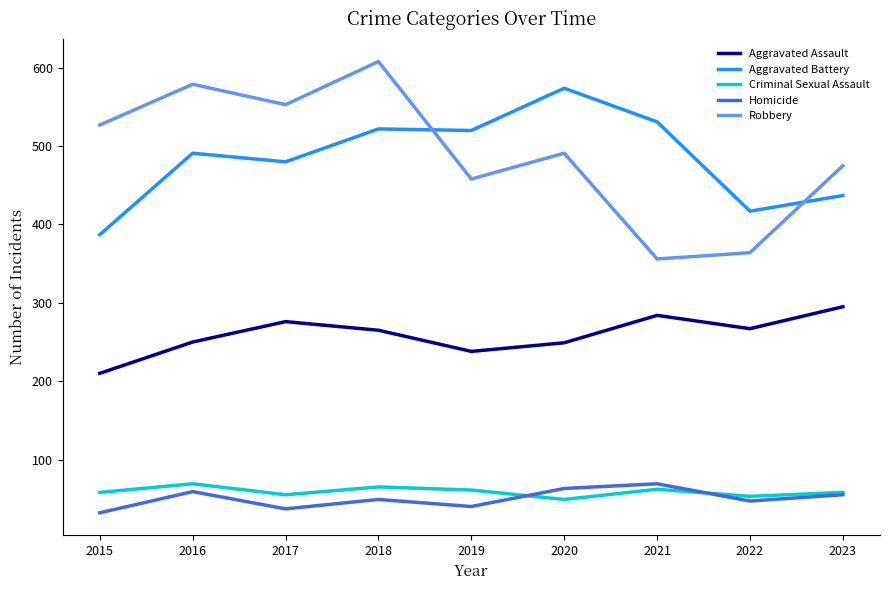

True or false: Robbery and Aggravated Assault cross at least once.

False